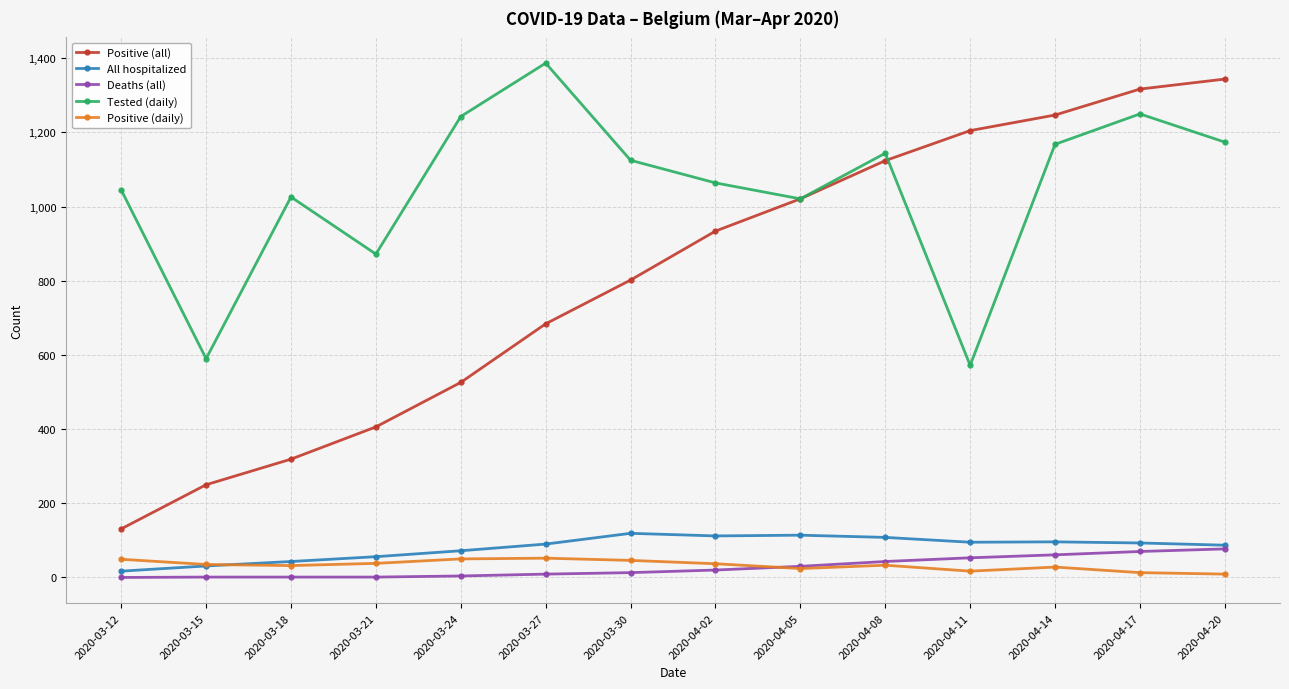

True or false: Positive (daily) has more than 2 points higher than both neighbors.

True